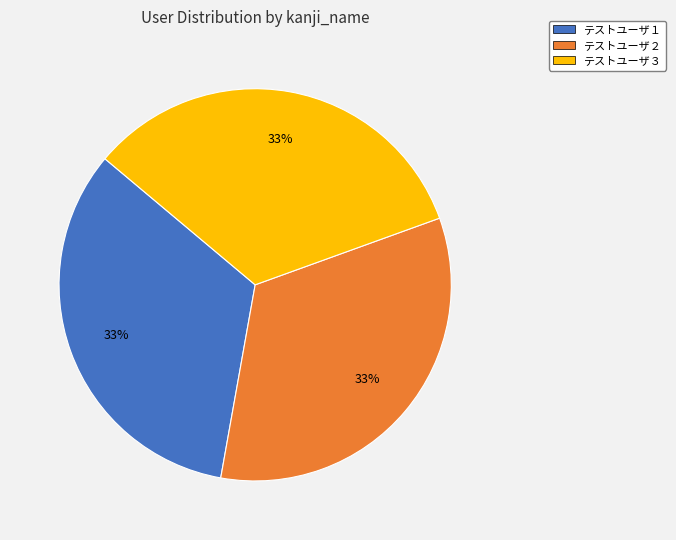

Do テストユーザ３ and テストユーザ１ together represent more than half of the pie?

Yes